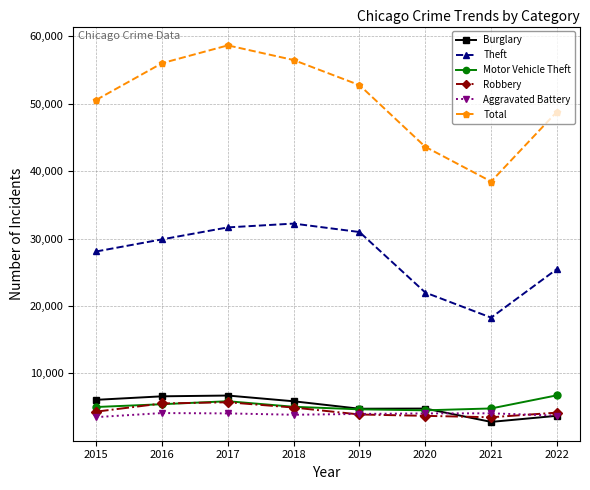

What is the lowest value of the Motor Vehicle Theft series?

4513